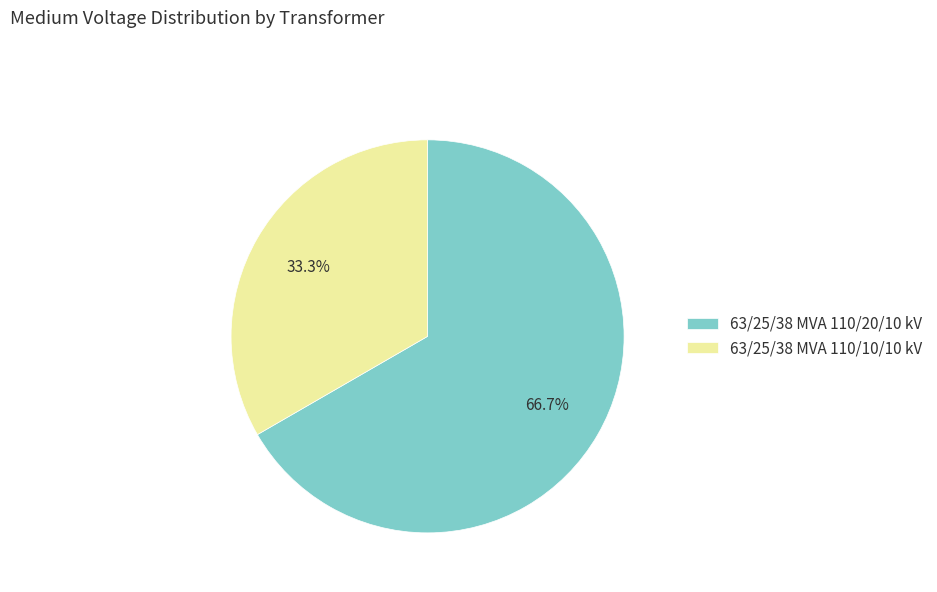

To the nearest percent, what portion does 63/25/38 MVA 110/10/10 kV represent?

33%